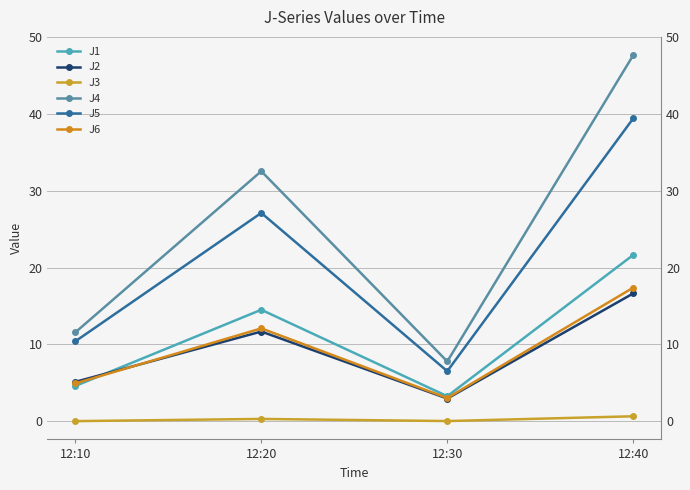

Reading left to right, transcribe all the data shown in this chart.

J1: 12:10=4.6	12:20=14.5	12:30=3.2	12:40=21.6
J2: 12:10=5.1	12:20=11.7	12:30=2.9	12:40=16.6
J3: 12:10=0.0	12:20=0.3	12:30=0.0	12:40=0.6
J4: 12:10=11.6	12:20=32.5	12:30=7.8	12:40=47.6
J5: 12:10=10.4	12:20=27.1	12:30=6.5	12:40=39.4
J6: 12:10=4.9	12:20=12.1	12:30=3.0	12:40=17.4